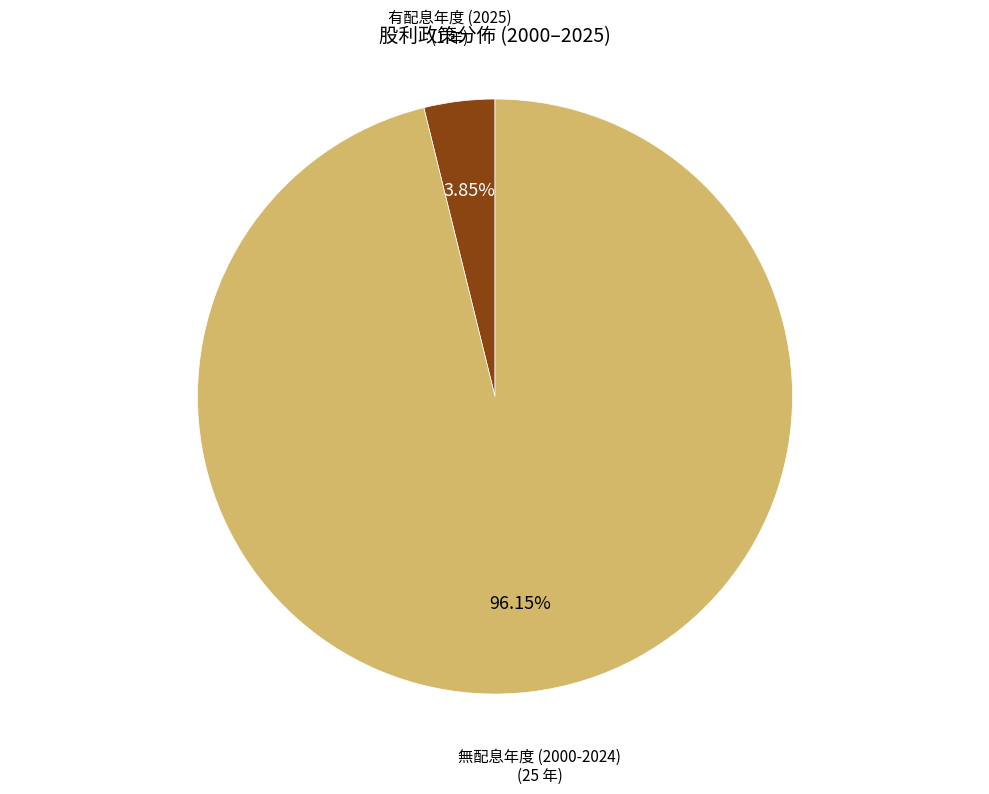

Is there any slice that represents more than half of the pie?

Yes